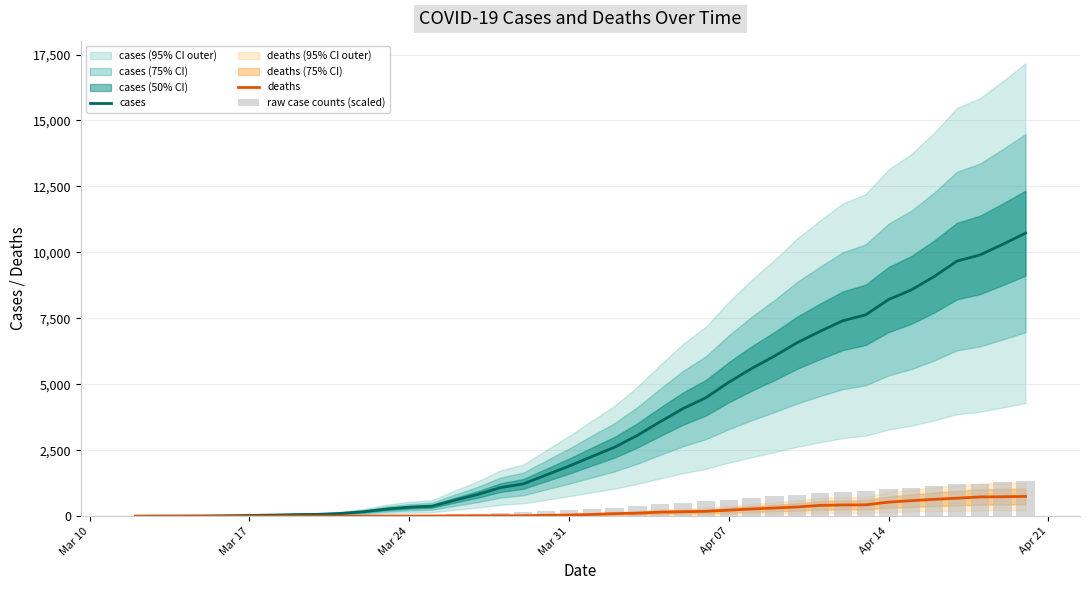

Reading left to right, transcribe all the data shown in this chart.

cases: 1.0	6.0	7.0	11.0	20.0	32.0	45.0	63.0	73.0	107.0	172.0	273.0	342.0	381.0	609.0	826.0	1086.0	1227.0	1564.0	1900.0	2262.0	2617.0	3067.0	3584.0	4082.0	4493.0	5078.0	5598.0	6069.0	6580.0	7007.0	7410.0	7634.0	8212.0	8579.0	9084.0	9672.0	9901.0	10304.0	10729.0
deaths: 0.0	0.0	0.0	0.0	0.0	0.0	0.0	2.0	3.0	4.0	4.0	5.0	8.0	11.0	15.0	18.0	20.0	20.0	36.0	47.0	69.0	99.0	118.0	156.0	172.0	186.0	232.0	276.0	312.0	352.0	412.0	428.0	433.0	535.0	590.0	642.0	684.0	732.0	740.0	751.0
raw case counts (scaled): 0.1	0.8	0.9	1.4	2.5	4.0	5.6	7.9	9.1	13.4	21.5	34.1	42.8	47.6	76.1	103.2	135.8	153.4	195.5	237.5	282.8	327.1	383.4	448.0	510.2	561.6	634.8	699.8	758.6	822.5	875.9	926.2	954.2	1026.5	1072.4	1135.5	1209.0	1237.6	1288.0	1341.1